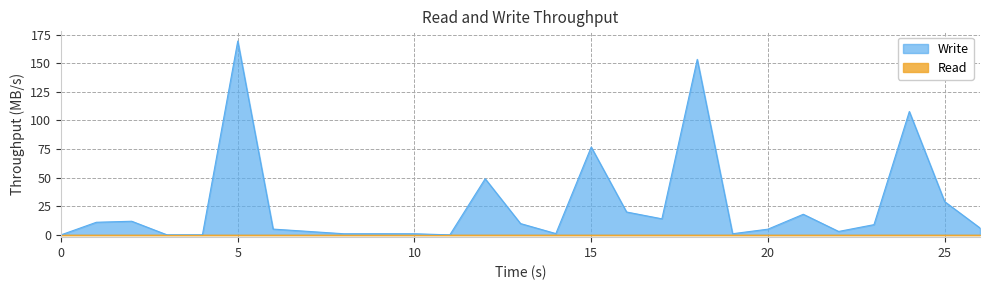

How many lines are shown in the chart?

2